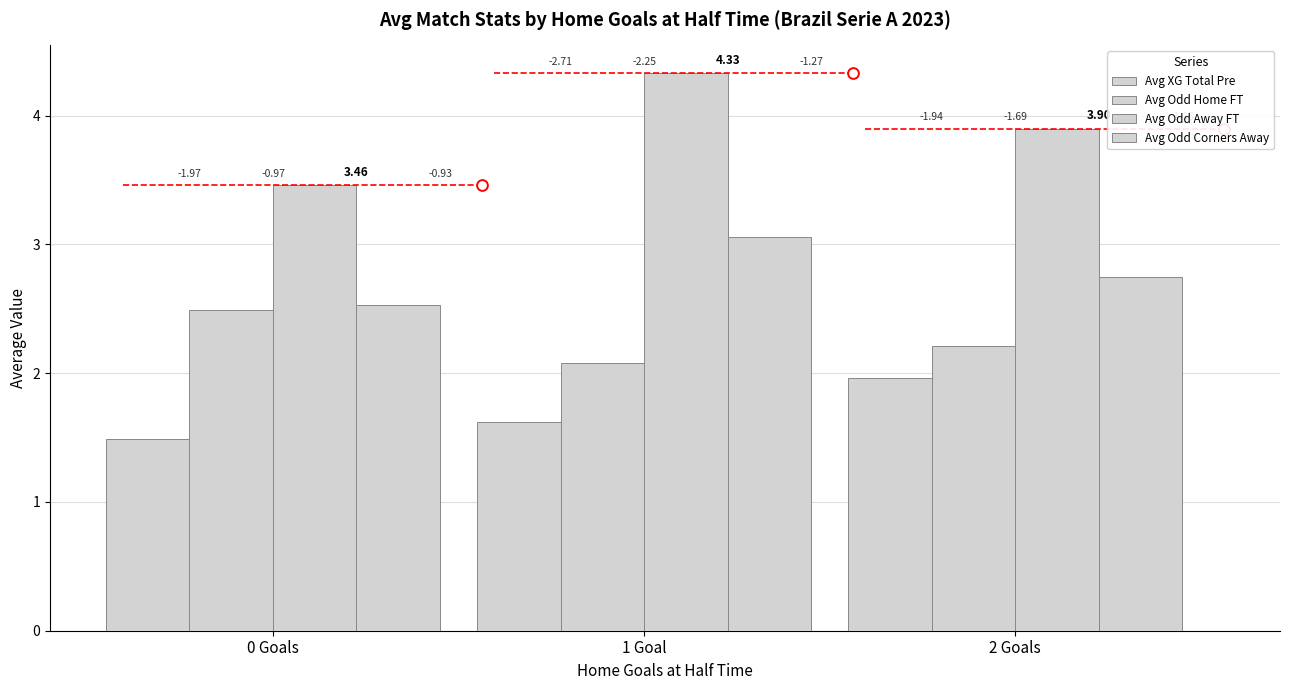

At which category is the sum across all series the highest?

1 Goal